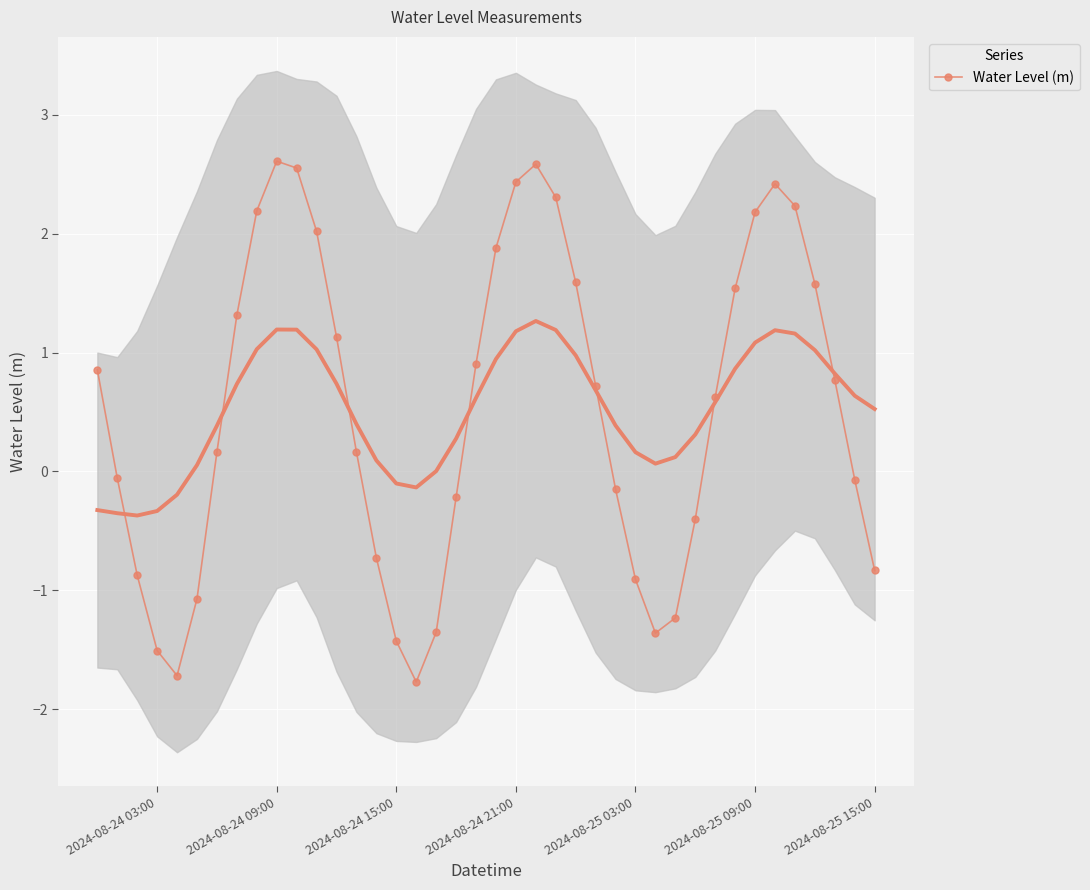

The value of Water Level (m) at 2024-08-25 09:00 is 2.2. True or false?

True